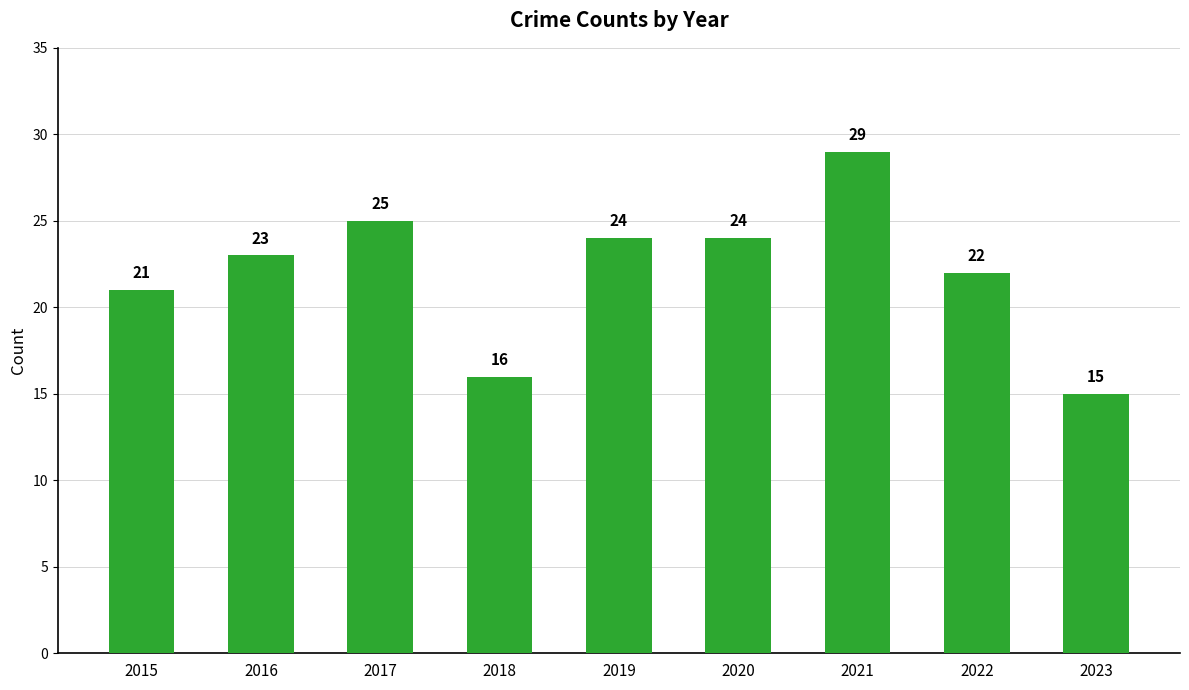

Reading right to left, transcribe all the data shown in this chart.

2023=15	2022=22	2021=29	2020=24	2019=24	2018=16	2017=25	2016=23	2015=21